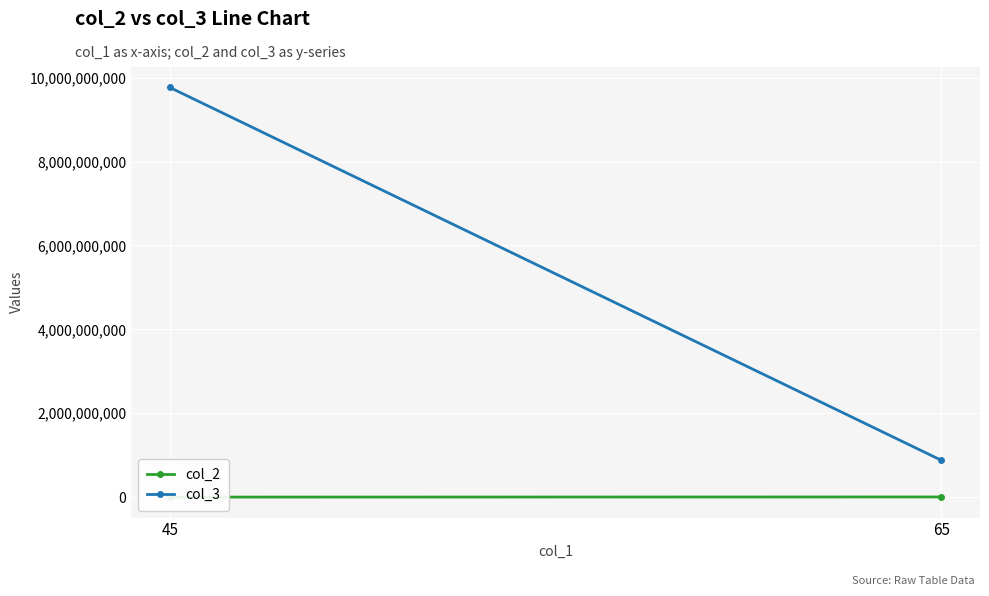

Between 45 and 65, which series saw the biggest shift?

col_3